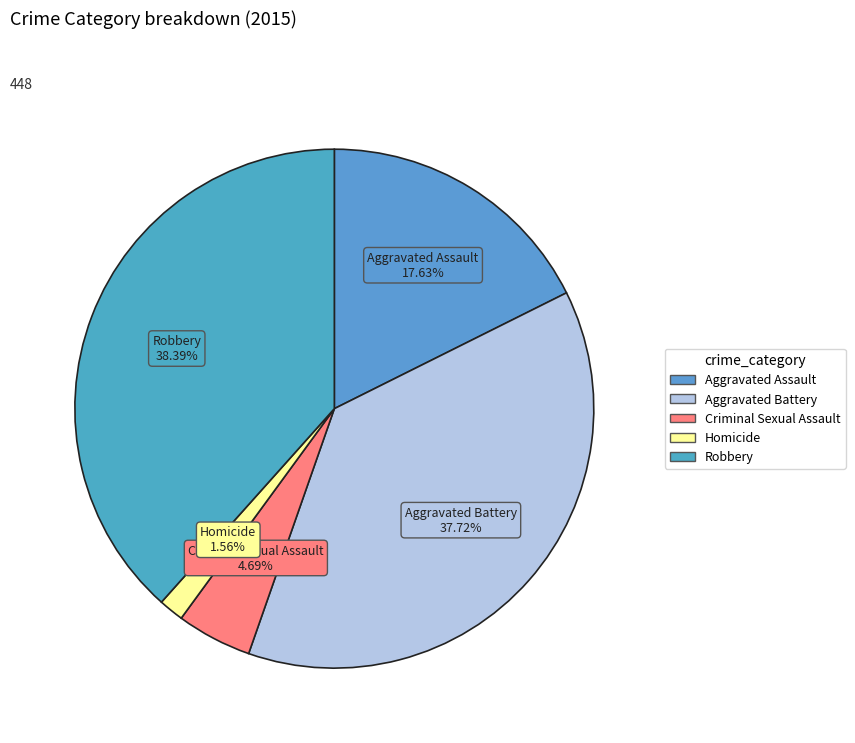

How many slices are in this pie chart?

5